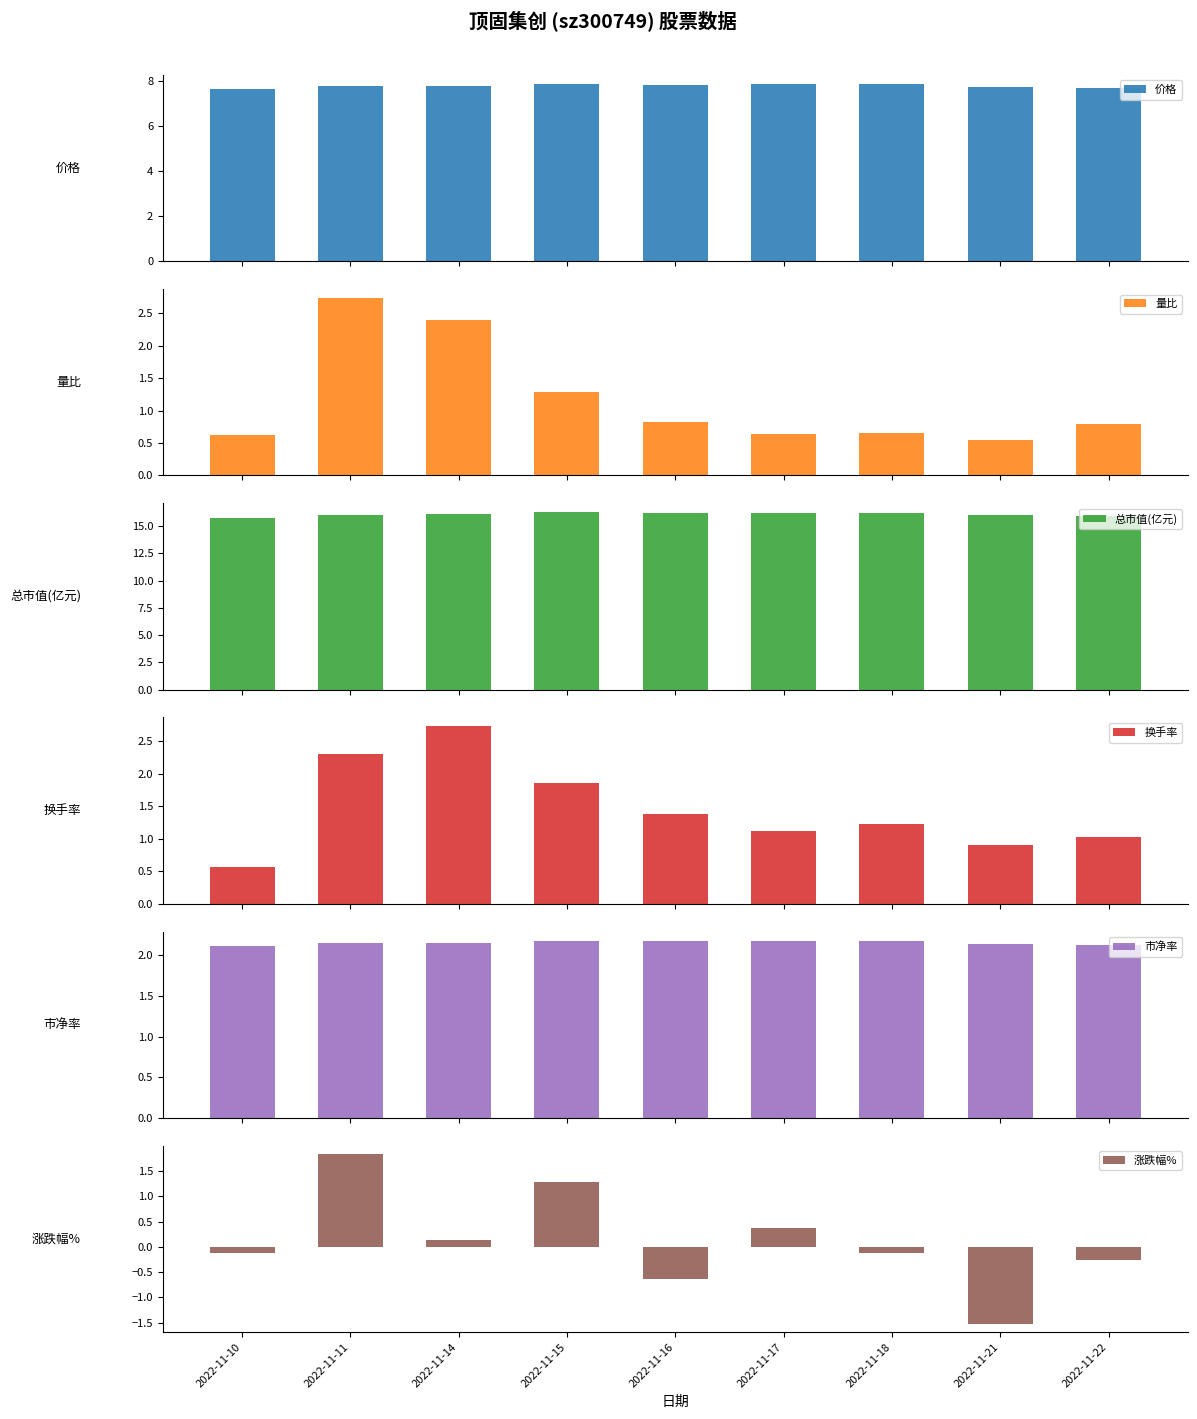

What is the difference between the maximum and minimum values in the 总市值(亿元) series?

0.5